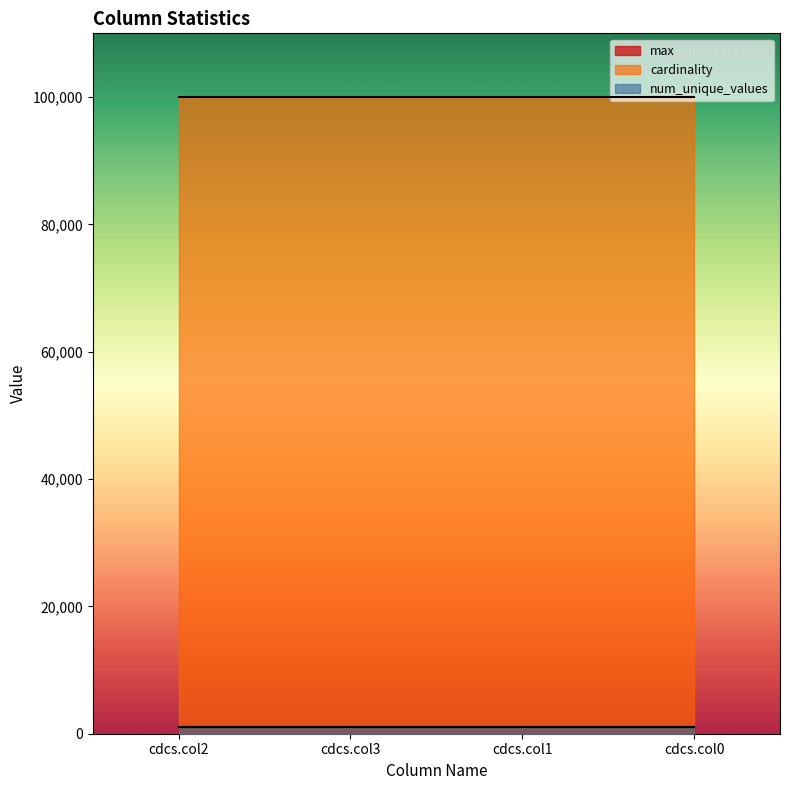

True or false: max has a value of 656 at cdcs.col0.

False